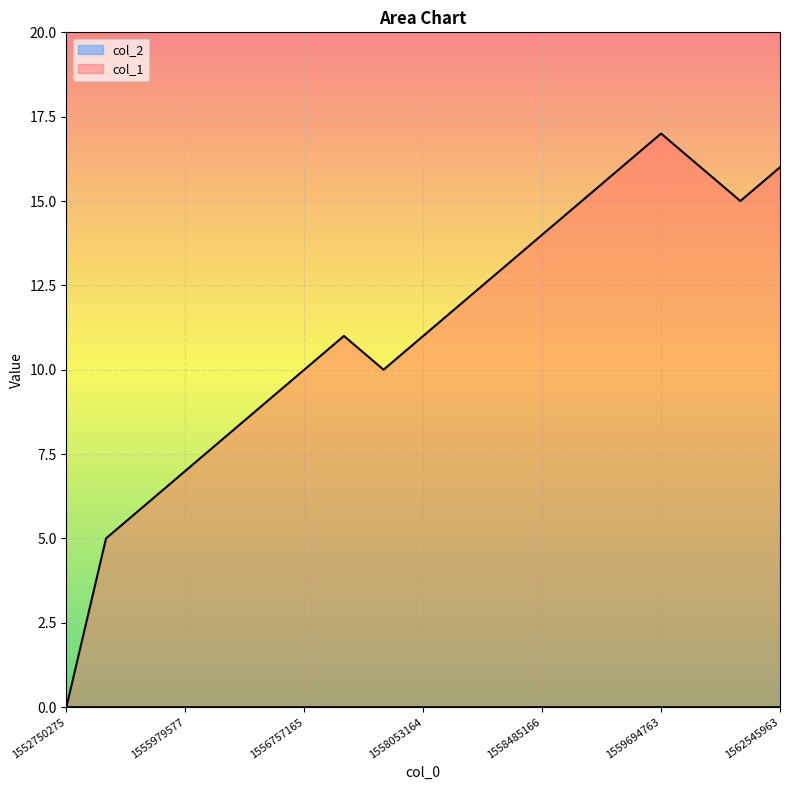

What is the value of the 17th point from the left?

16